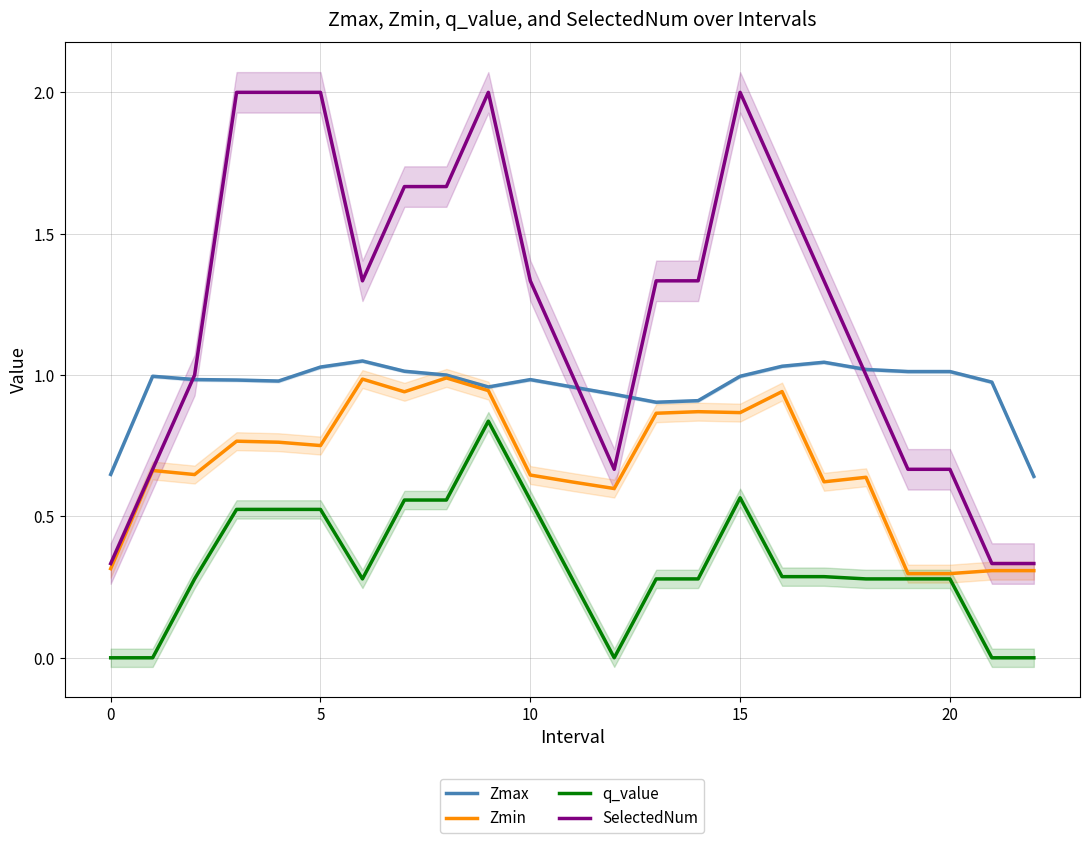

True or false: Zmax and q_value intersect in this chart.

False